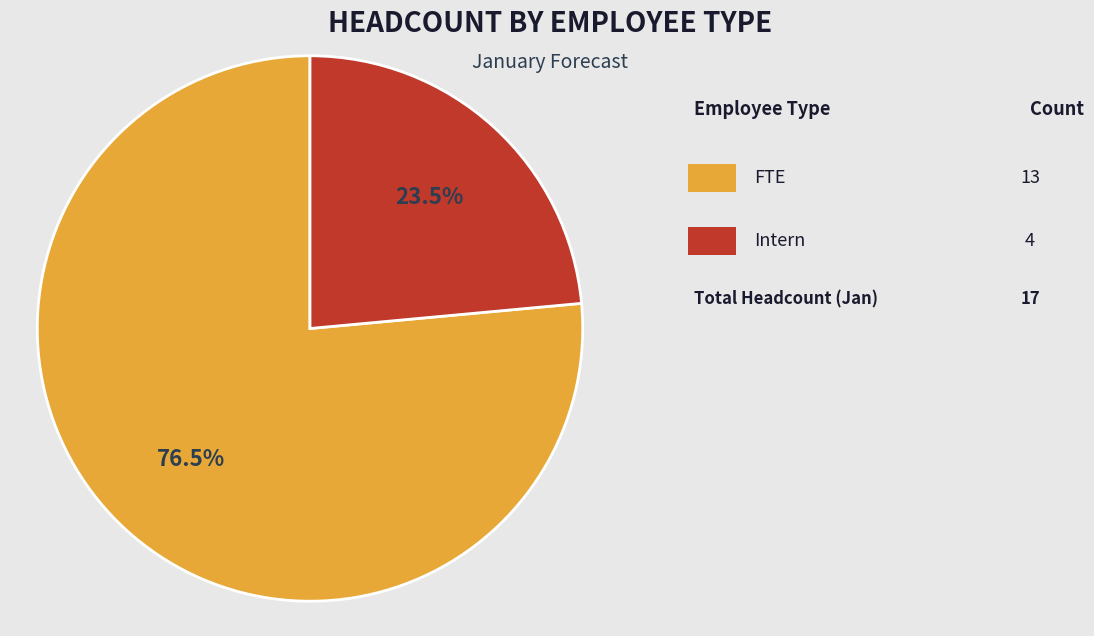

Is there any slice that represents more than half of the pie?

Yes